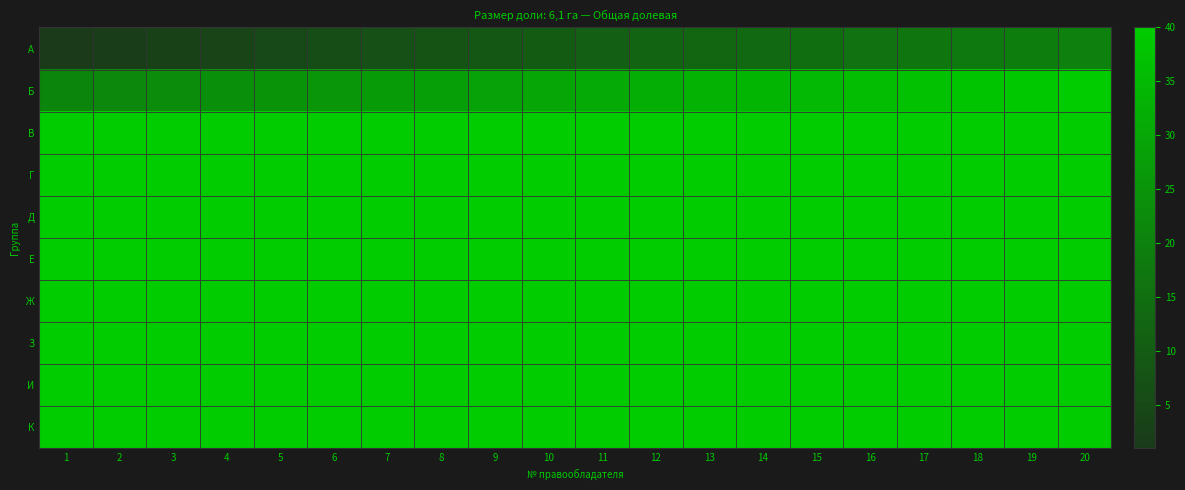

At which category is the sum across all series the highest?

20